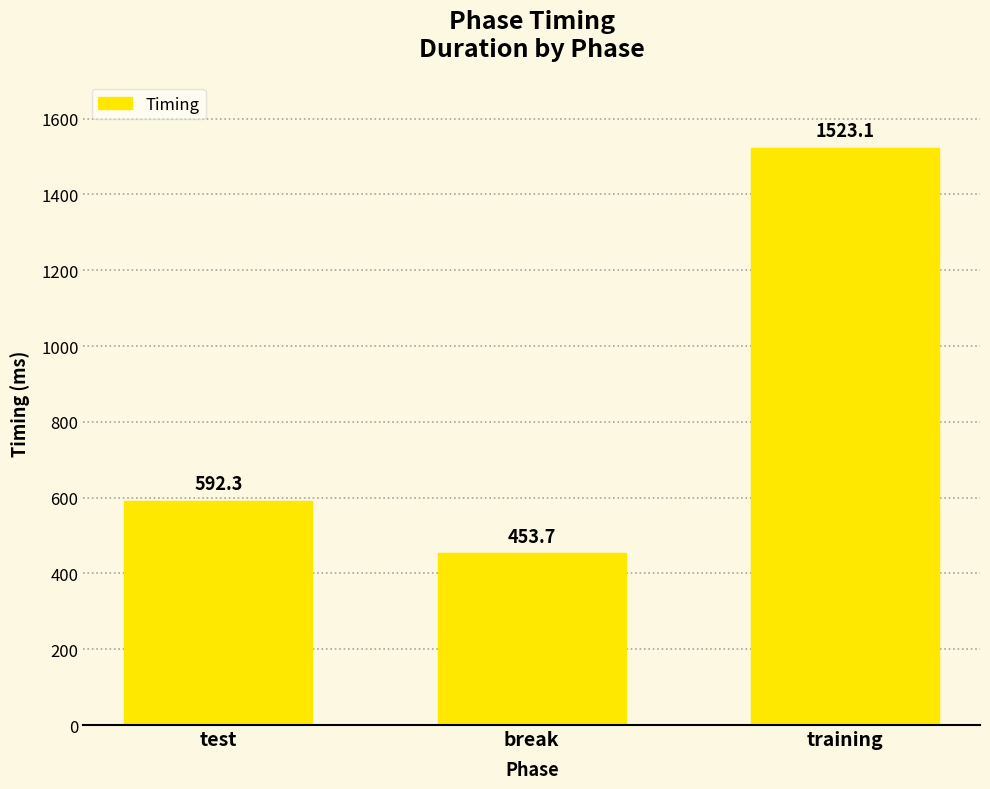

Which category has the lowest value across all series?

break